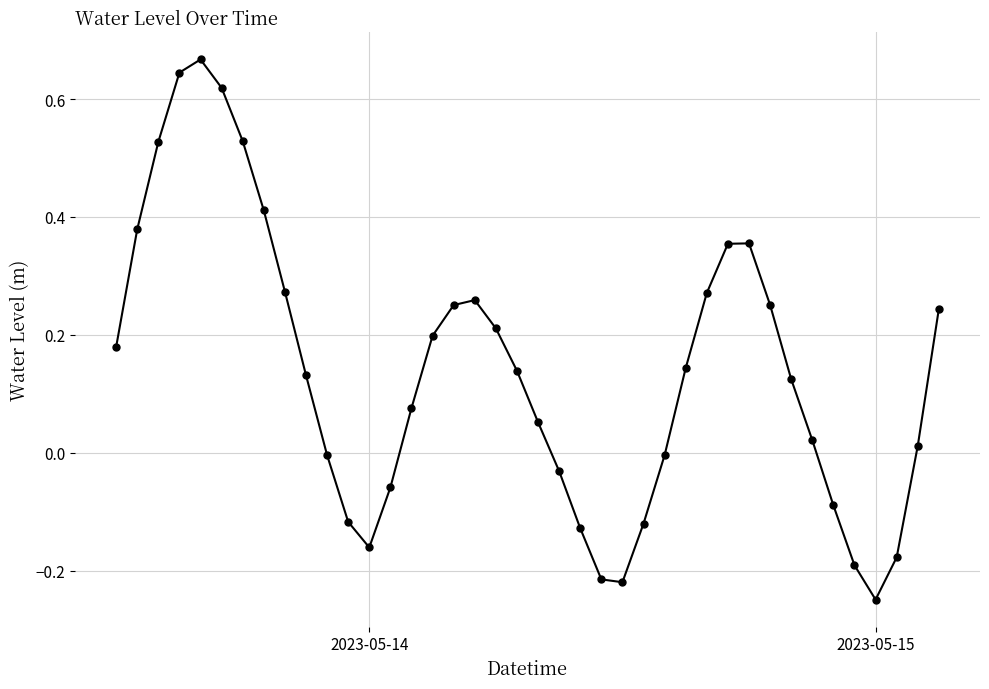

How many points are higher than both their immediate neighbors (excluding endpoints)?

3